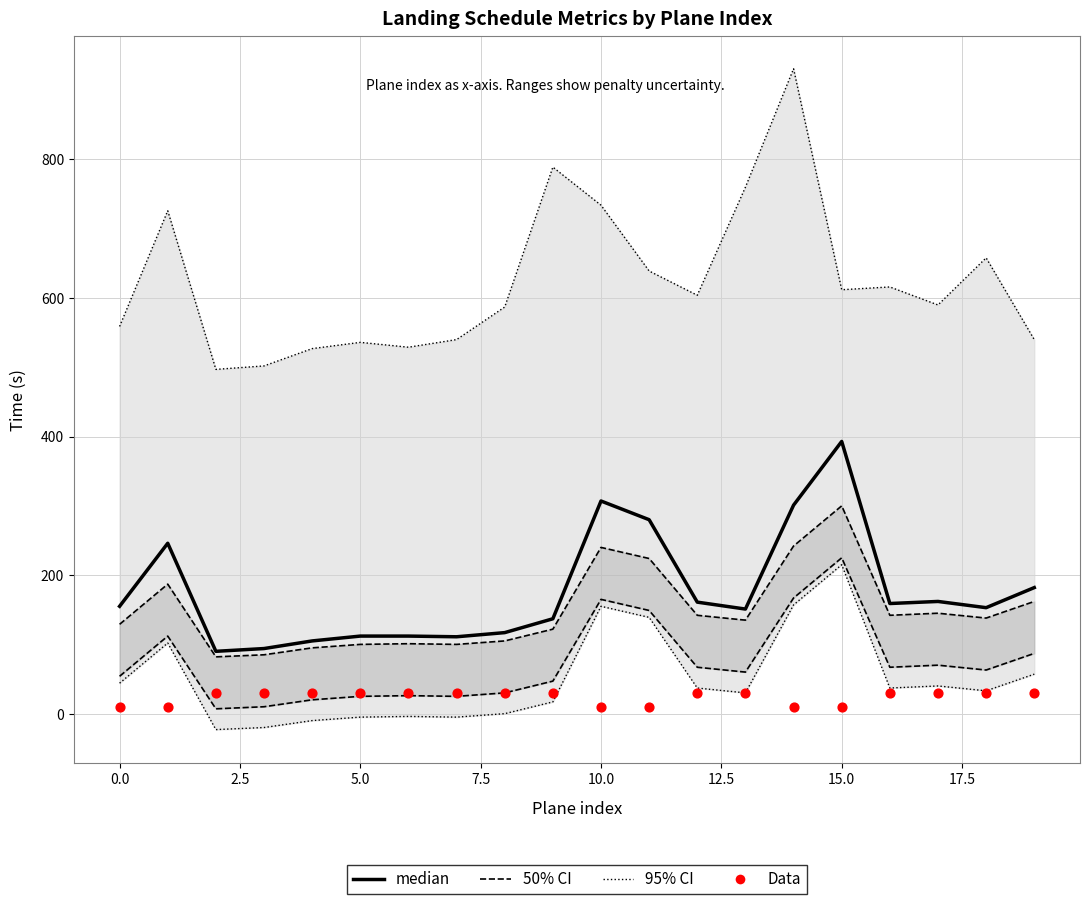

Which series has the largest total across all categories?

95% CI